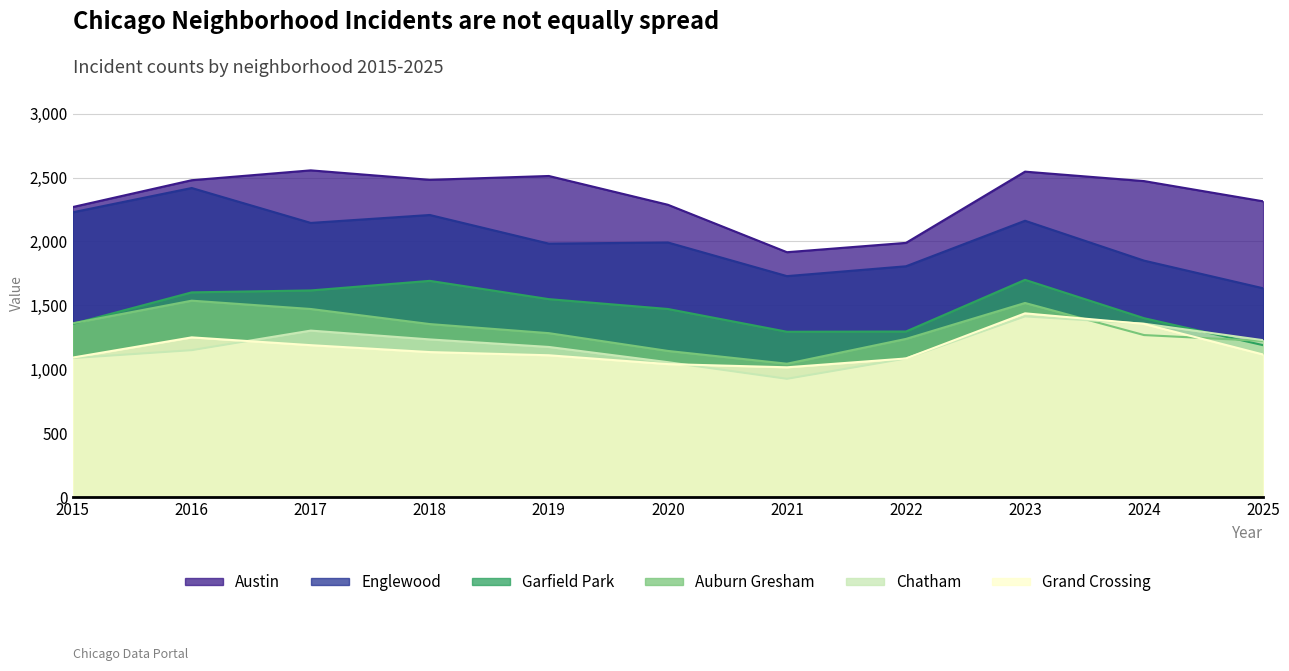

What are all the series names shown in the legend?

Austin, Englewood, Garfield Park, Auburn Gresham, Chatham, Grand Crossing